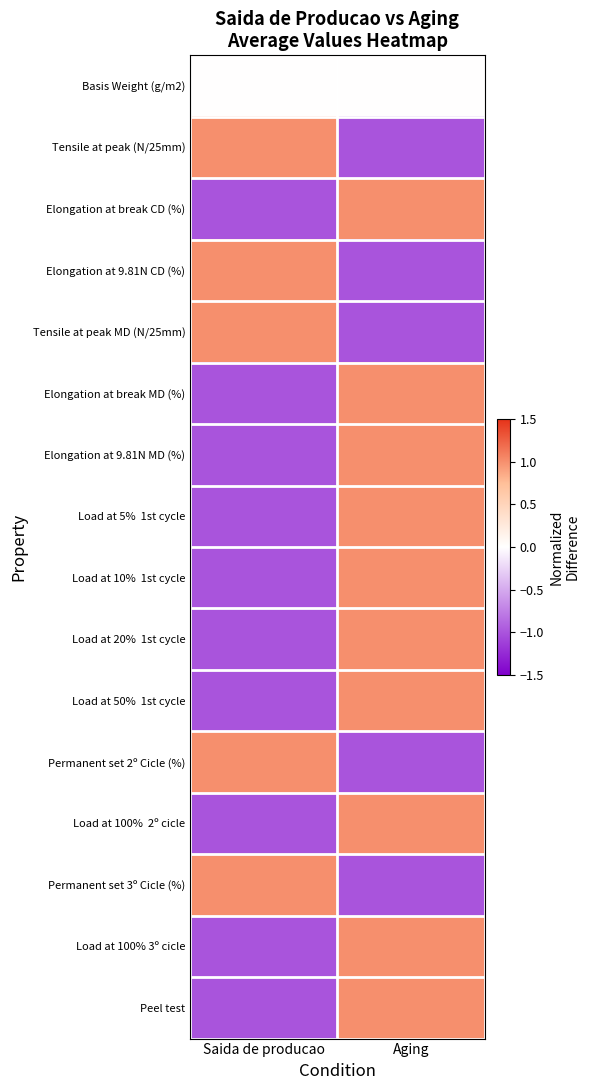

Which category has the highest value across all series?

Saida de producao